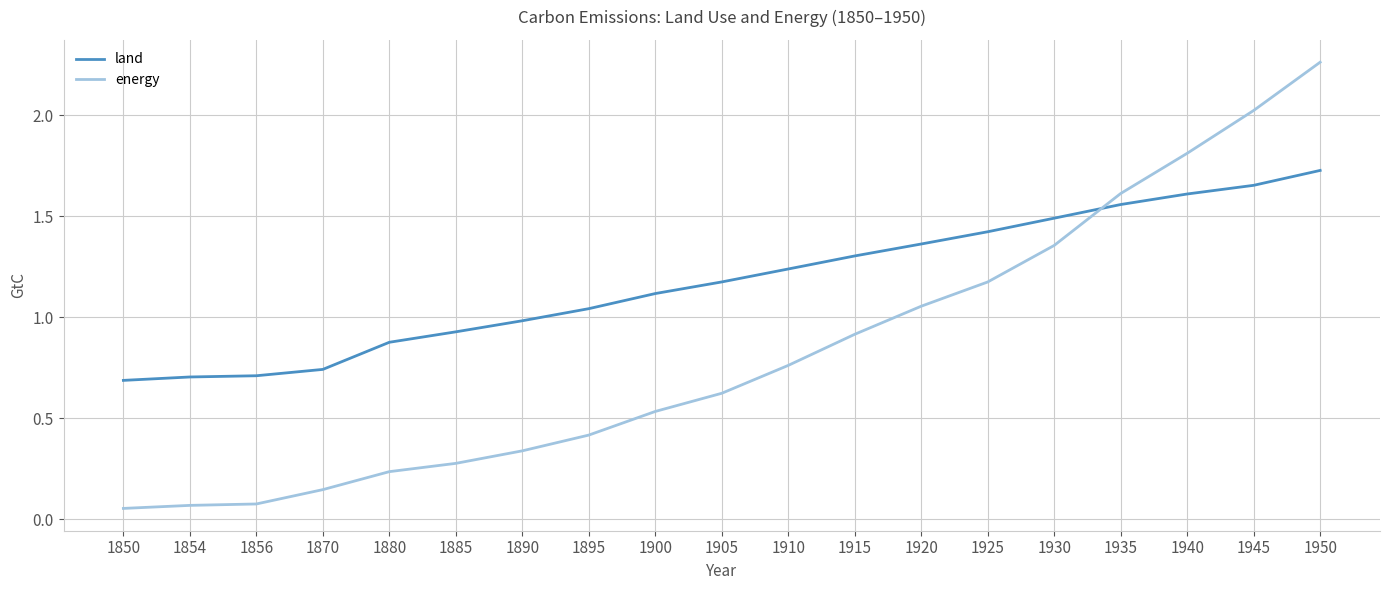

At how many categories does at least one series exceed 0?

19